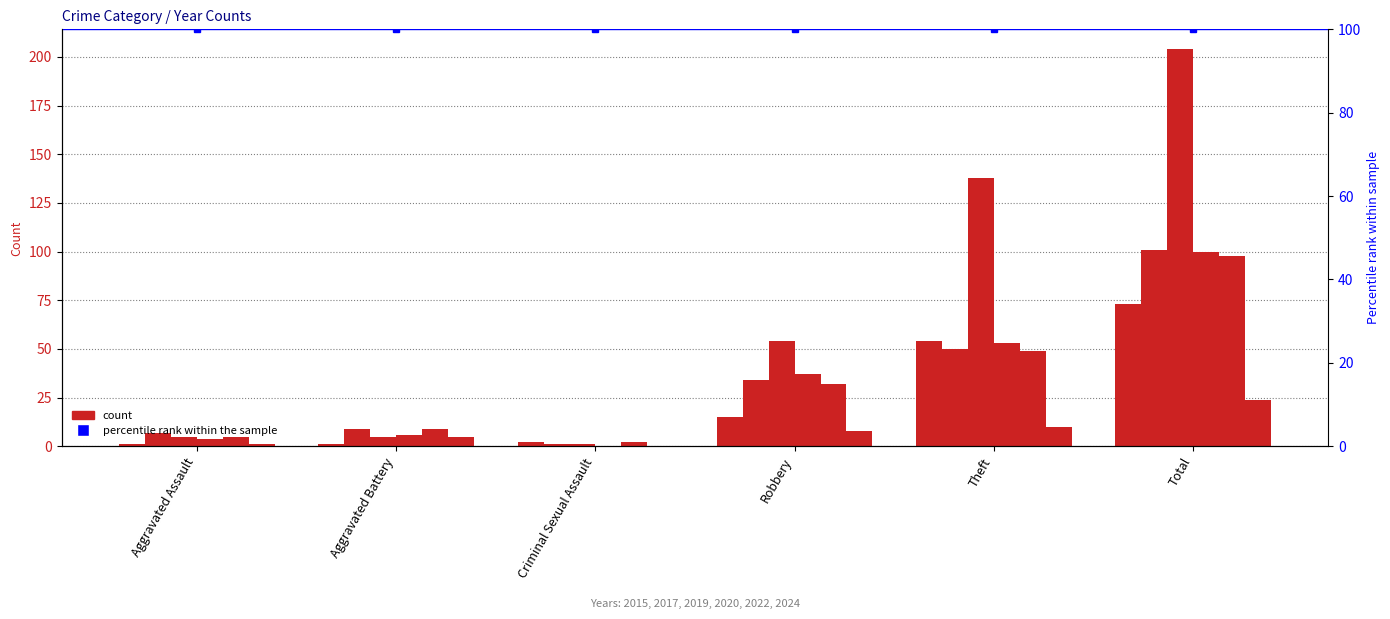

Which category has the highest value in the 2017 series?

Total